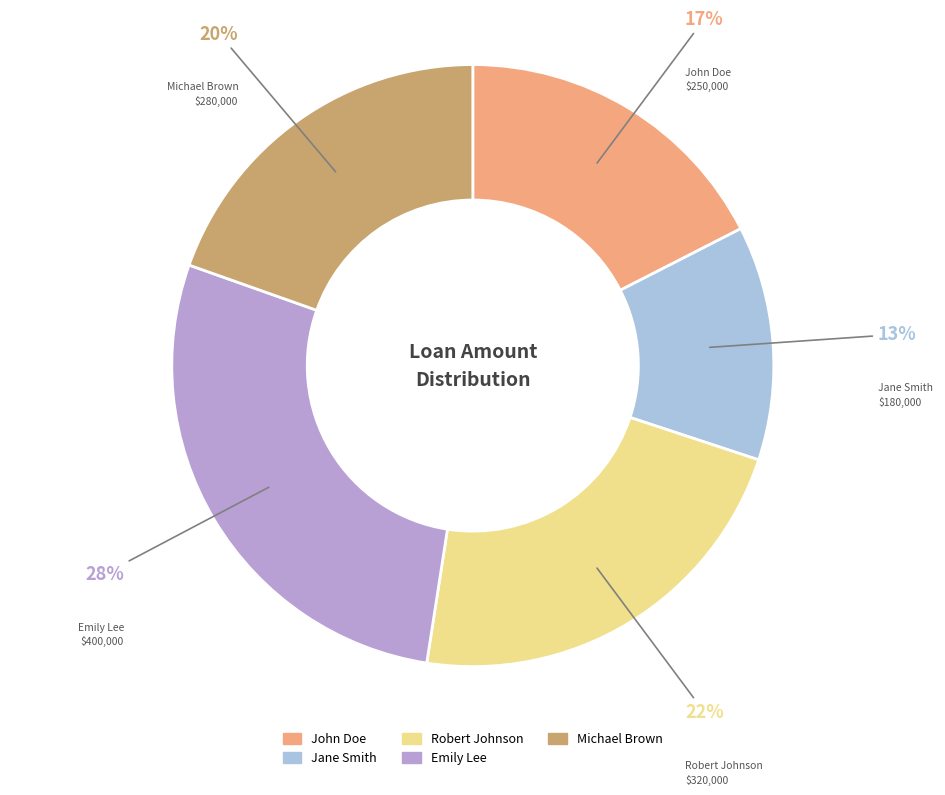

Does Robert Johnson represent more than half of the total?

No